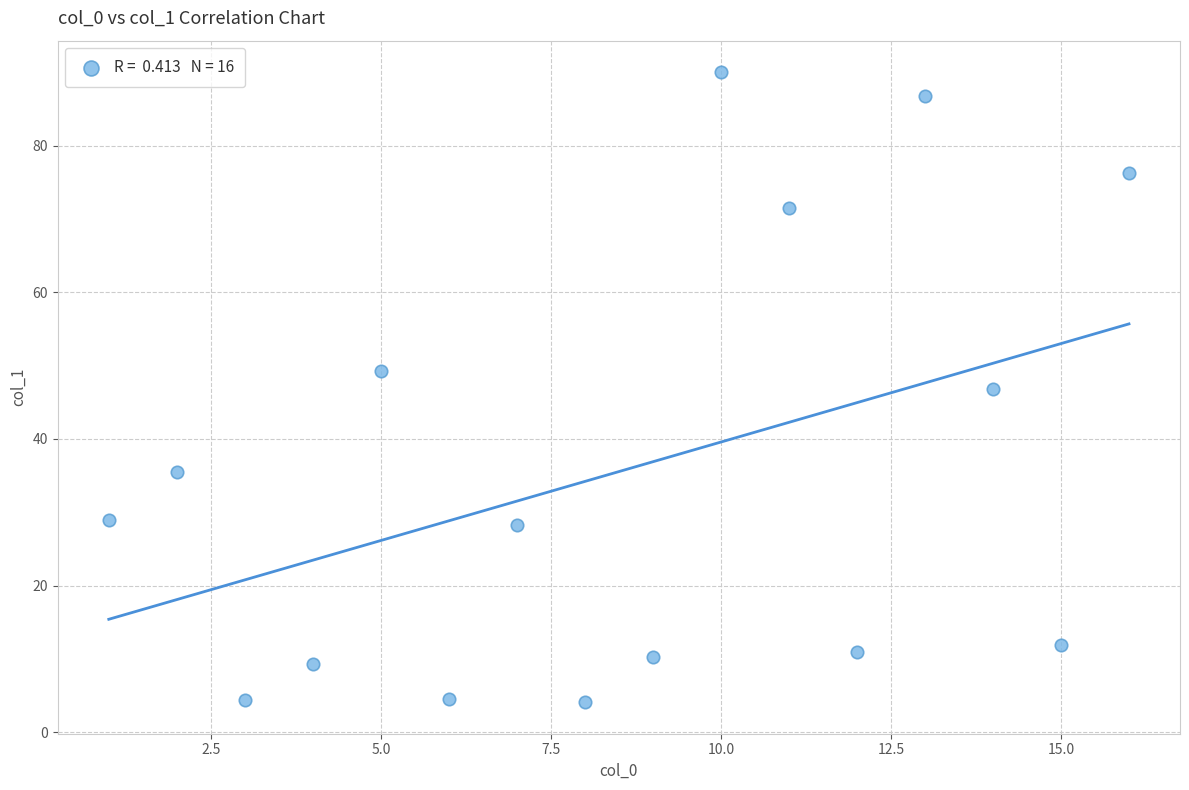

What is the range of Y values (max minus min)?

85.9